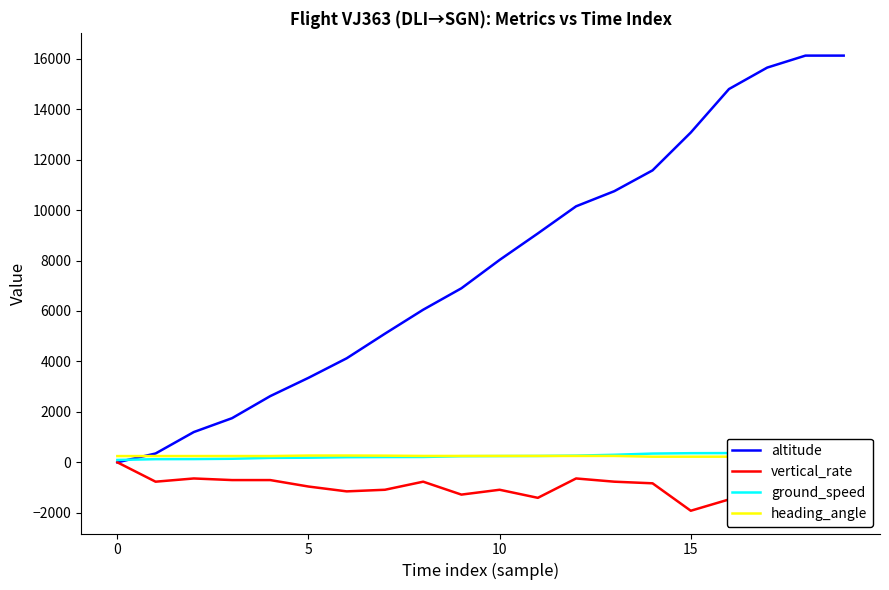

Which series has the largest range (max minus min)?

altitude